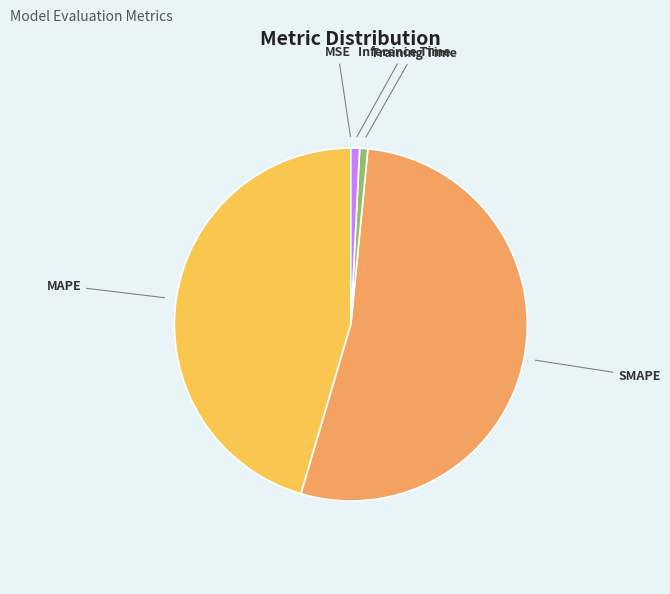

Which has a higher value, Inference Time or MAPE?

MAPE